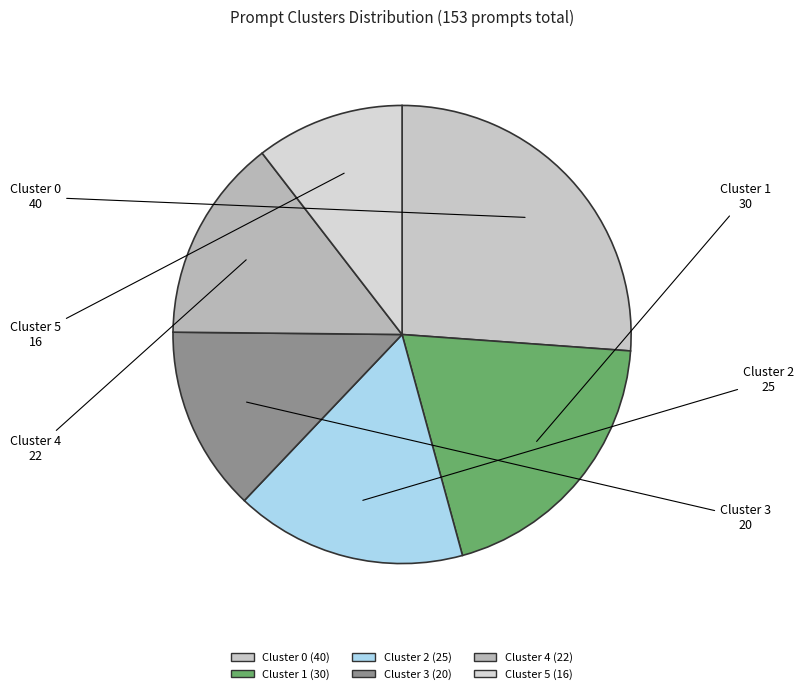

Is there any slice that represents more than half of the pie?

No